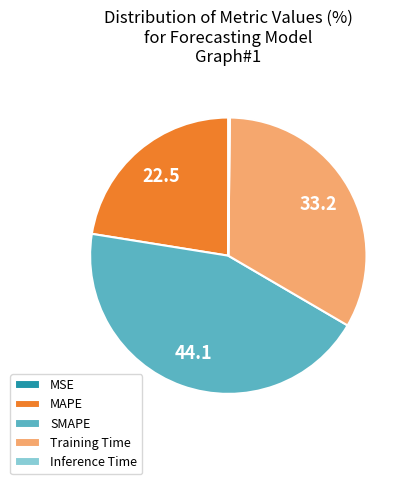

True or false: SMAPE accounts for 50% of the total.

False